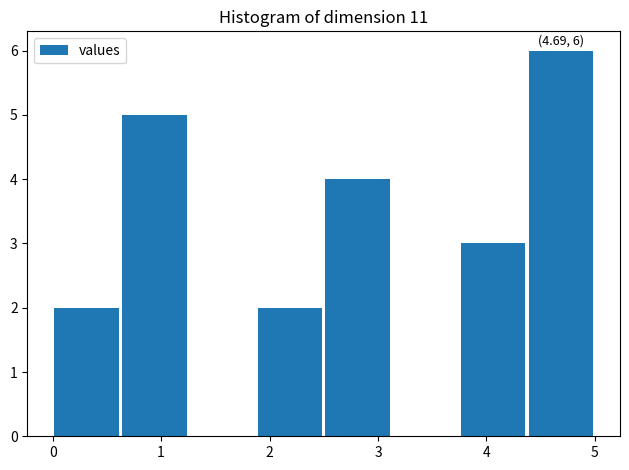

Over which range of the x-axis is the bar tallest?

4.4 to 5.0